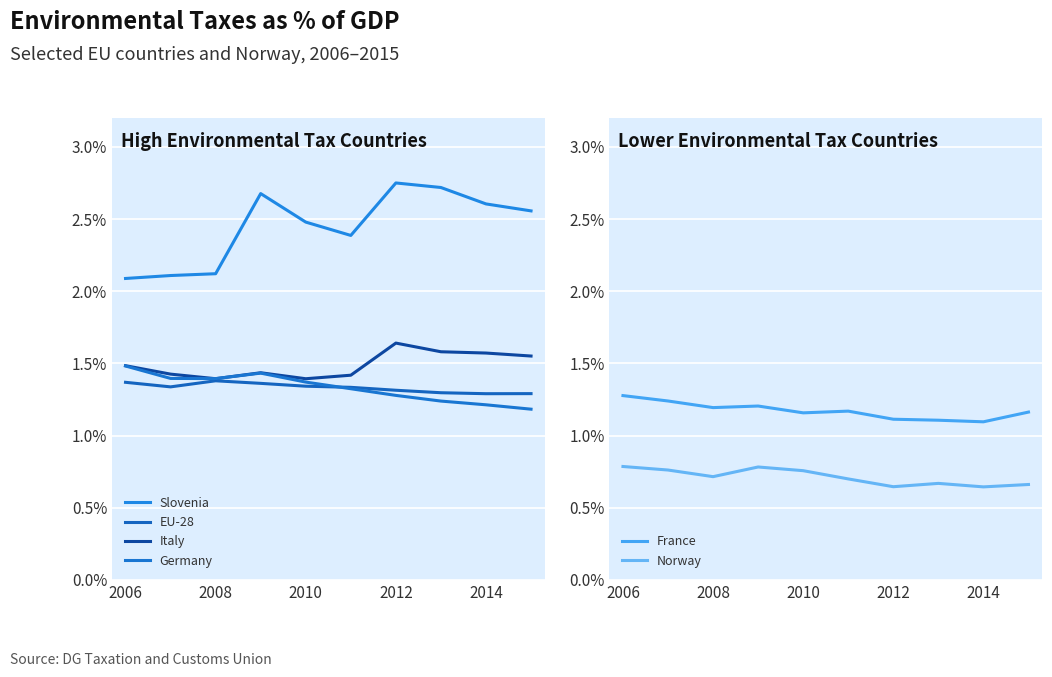

Rank the series by their maximum value, from highest to lowest.

Slovenia, Italy, Germany, EU-28, France, Norway